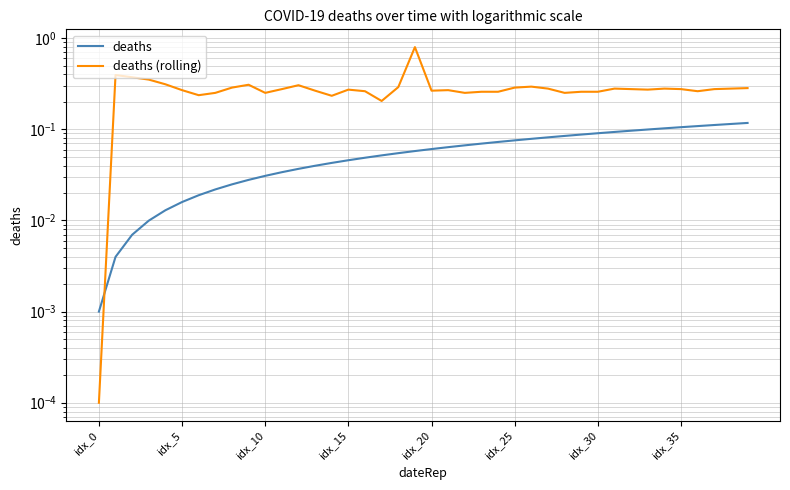

What is the difference between the deaths values at idx_15 and 36?

0.1